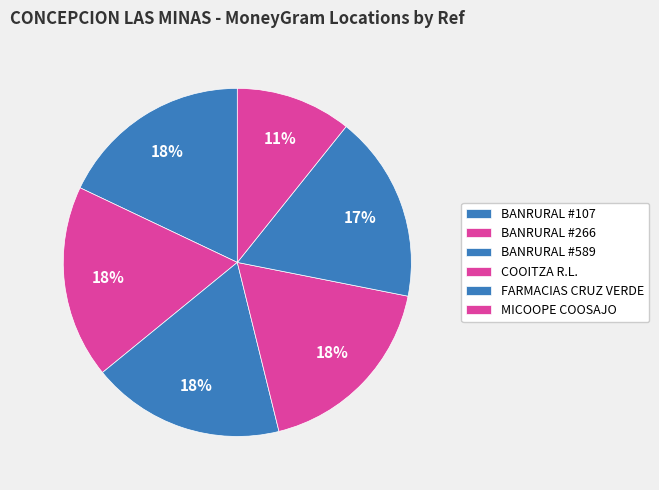

Rank the categories by value from highest to lowest.

COOITZA R.L., BANRURAL #589, BANRURAL #266, BANRURAL #107, FARMACIAS CRUZ VERDE, MICOOPE COOSAJO